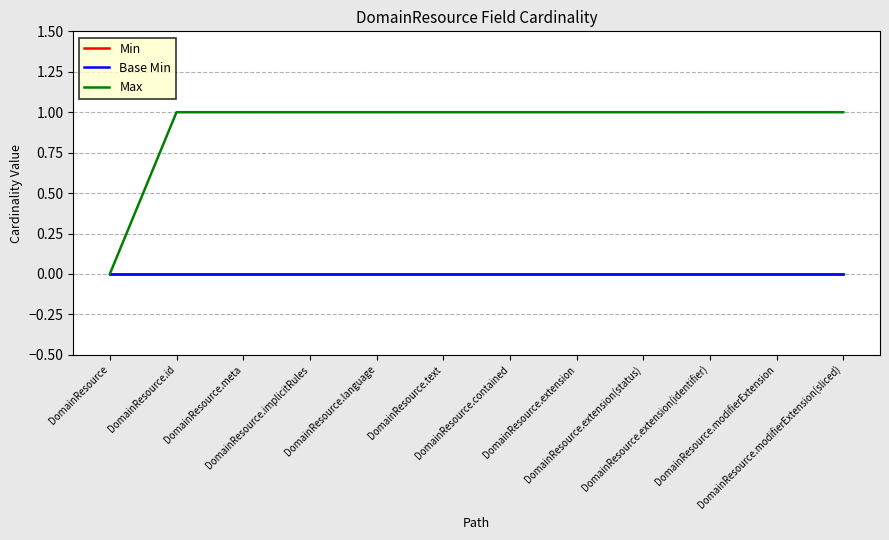

What is the value of the Max point at the 12th from the left?

1